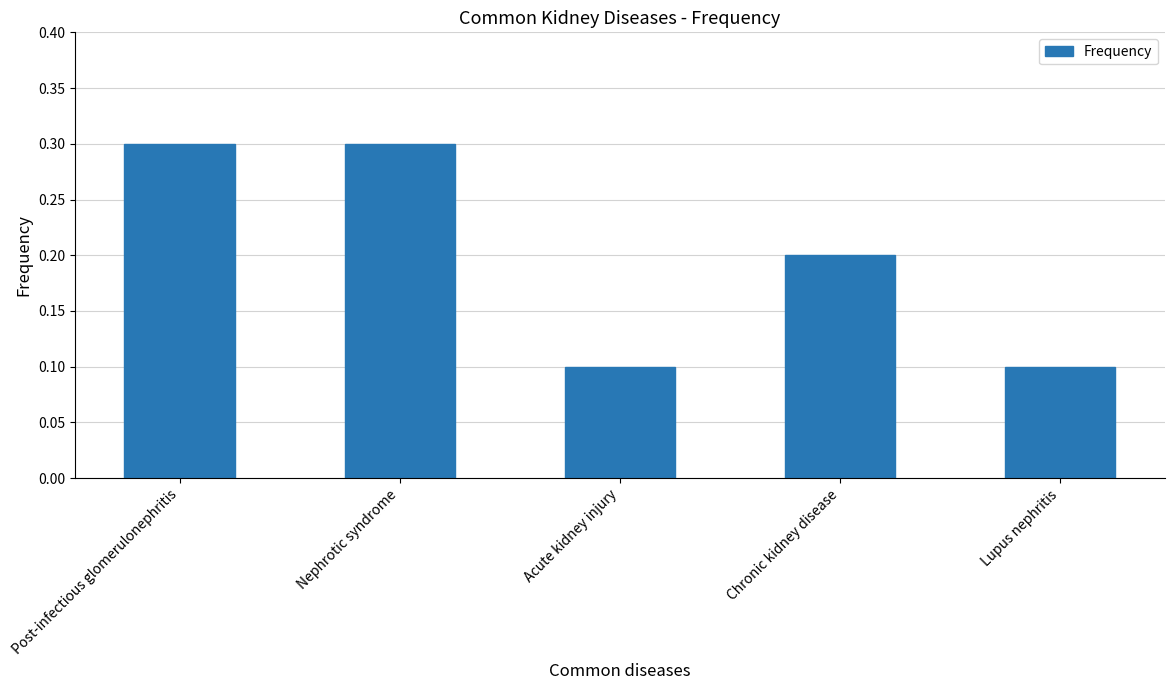

What value does the data have at Post-infectious glomerulonephritis?

0.3